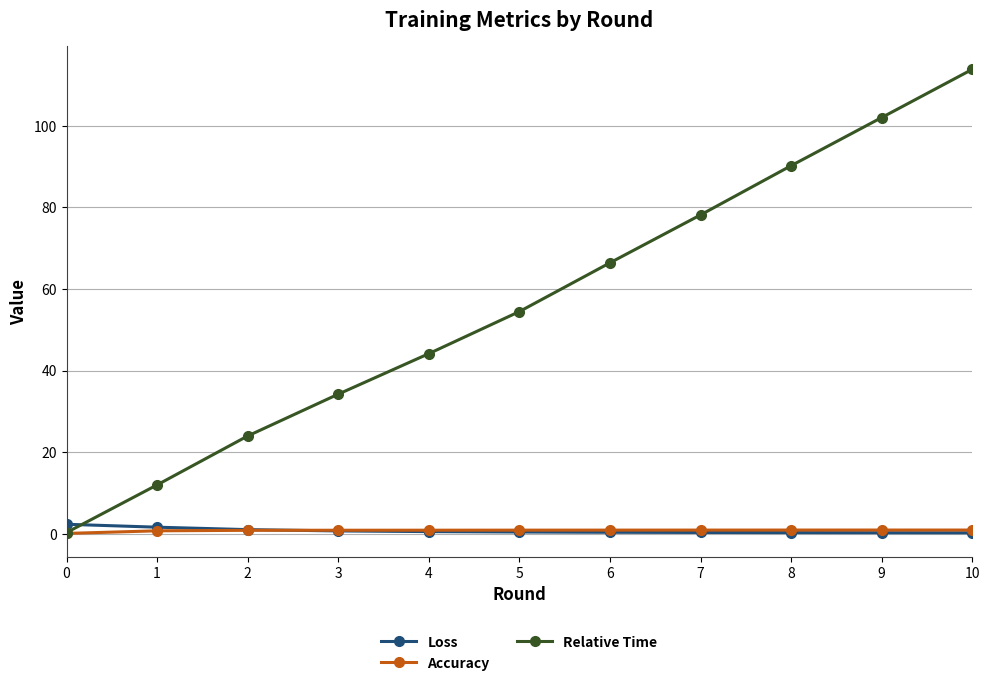

What is the sum of all Relative Time values?

619.7